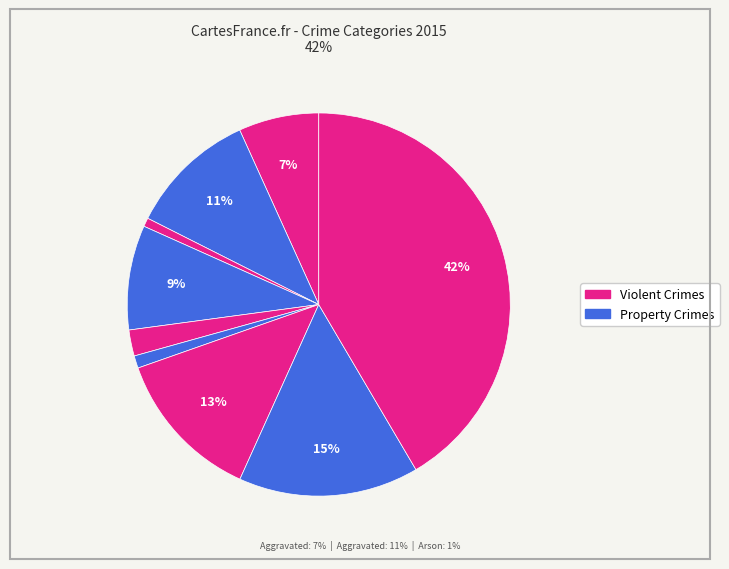

How many segments does this pie chart have?

9